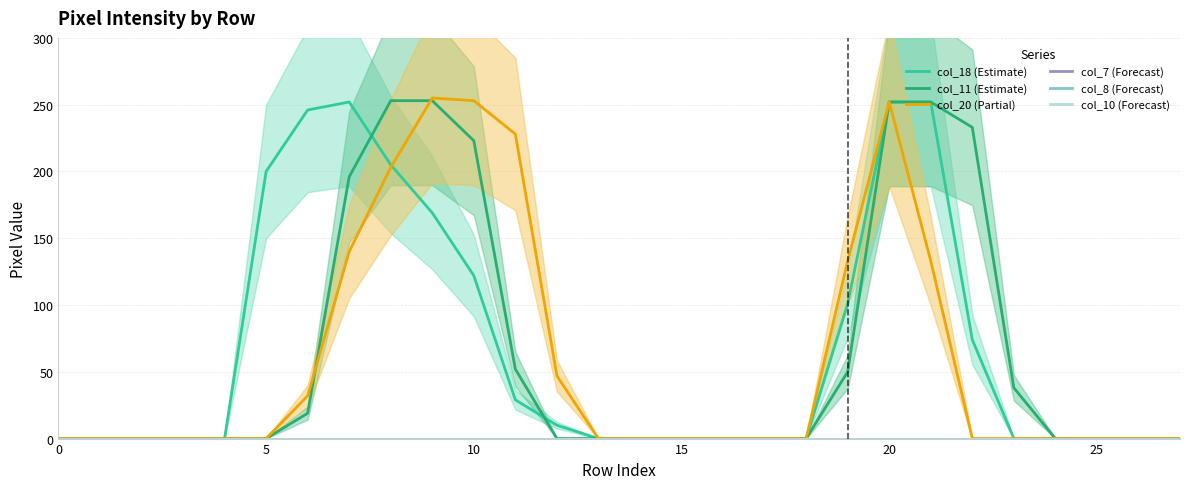

What is the sum of all col_20 (Partial) values?

1676